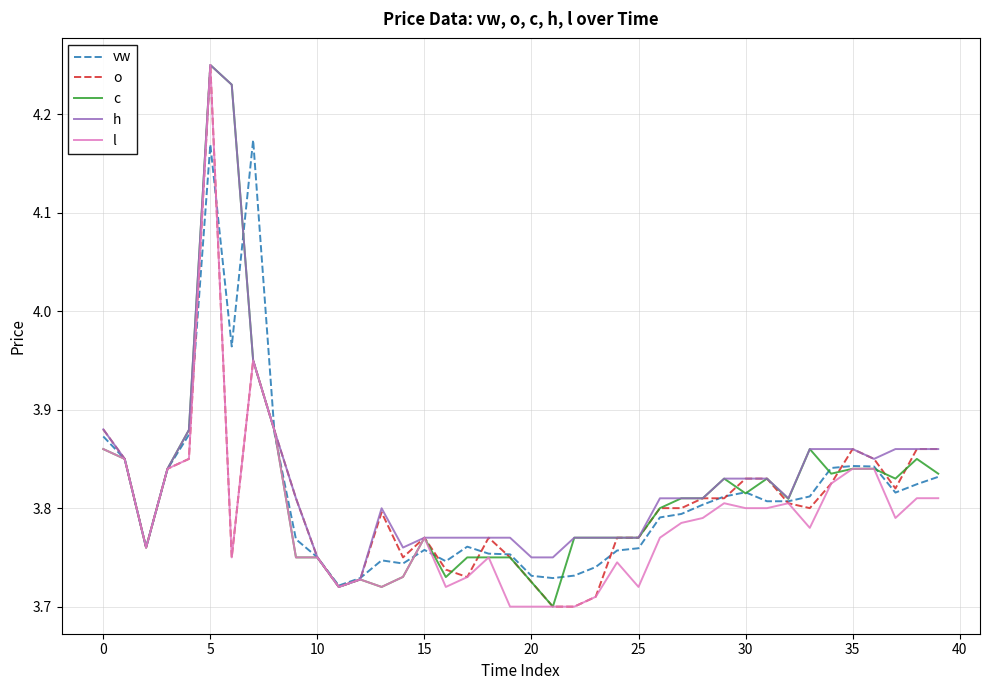

Is this an area chart (filled region under the line)?

No